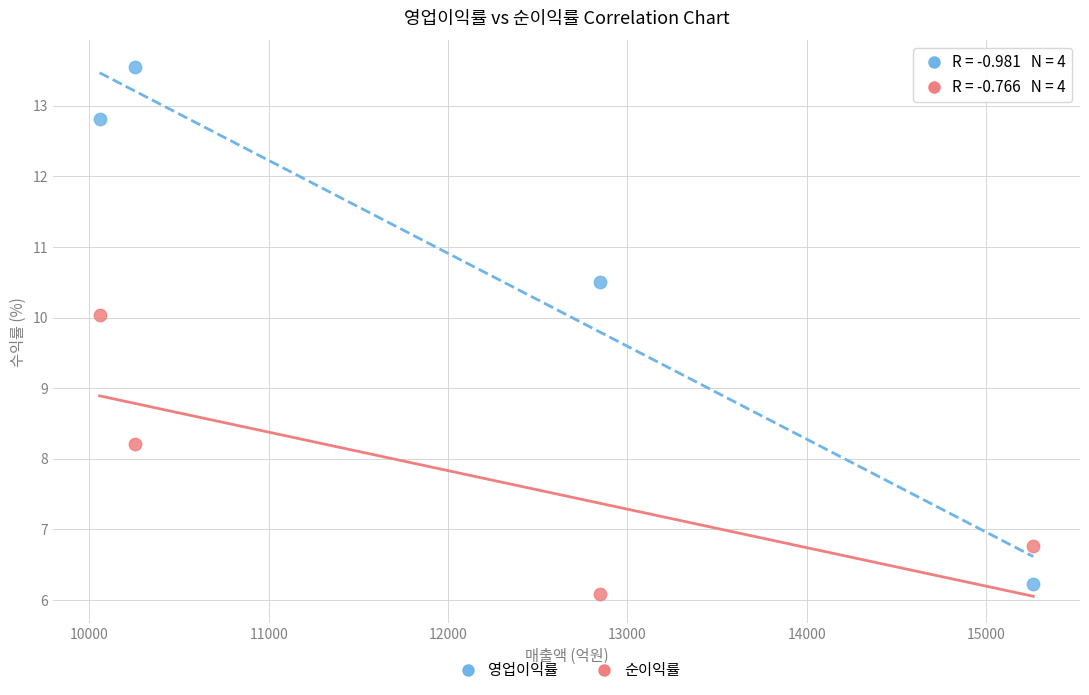

What are all the series names shown in the legend?

영업이익률, 순이익률